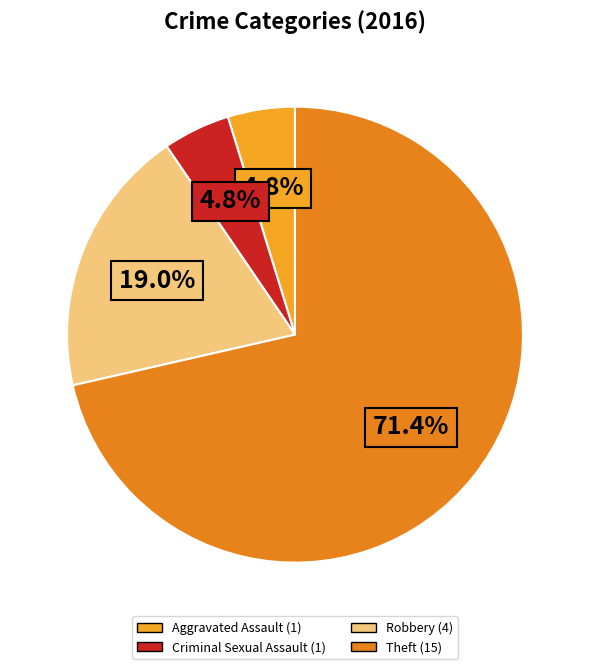

To the nearest percent, what is the combined percentage of Criminal Sexual Assault and Theft?

76%